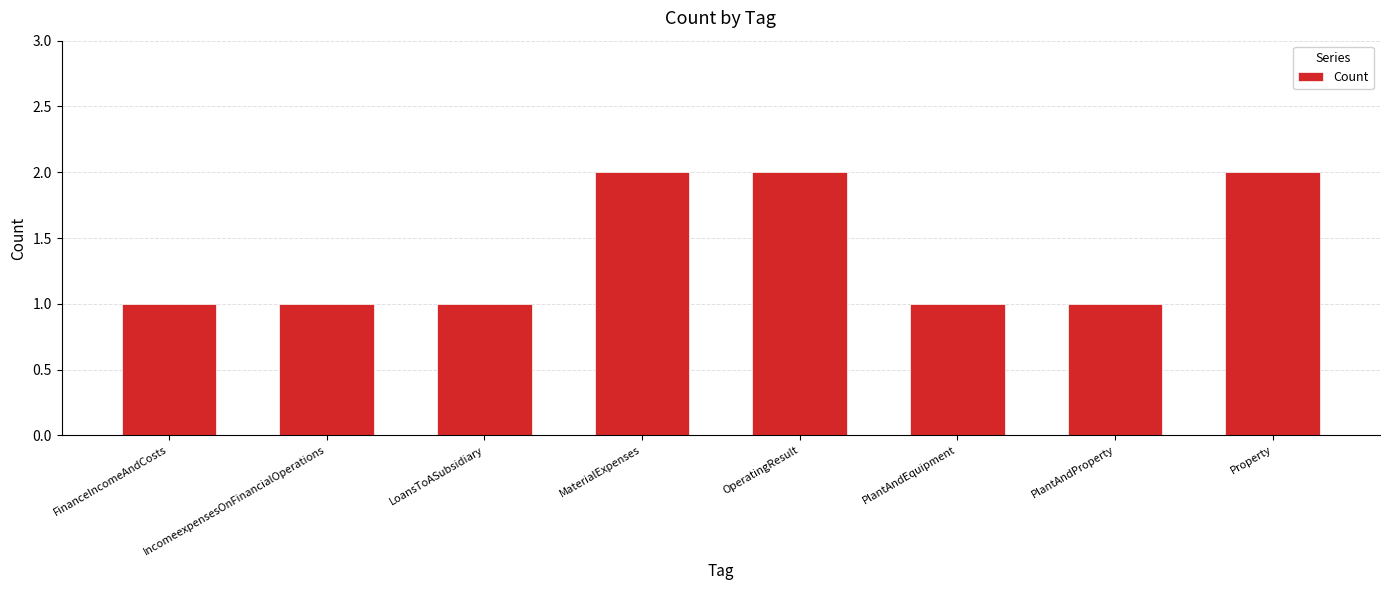

True or false: the data shows 1 at IncomeexpensesOnFinancialOperations.

True